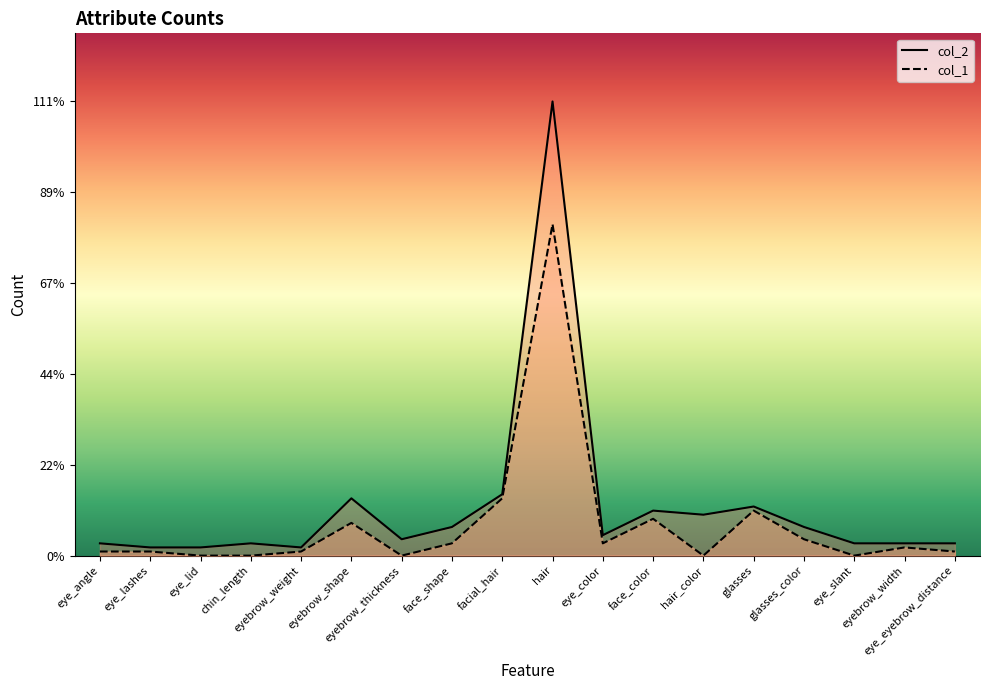

True or false: col_2 line has more than 1 interior local peaks.

True